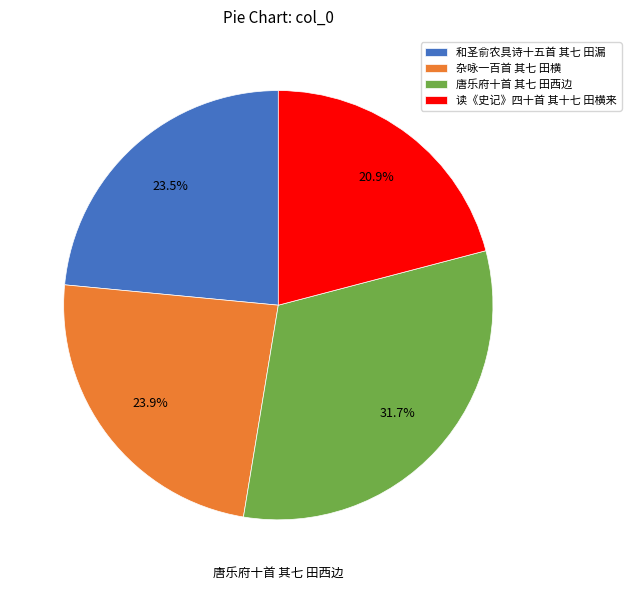

Is there a majority slice in this chart?

No